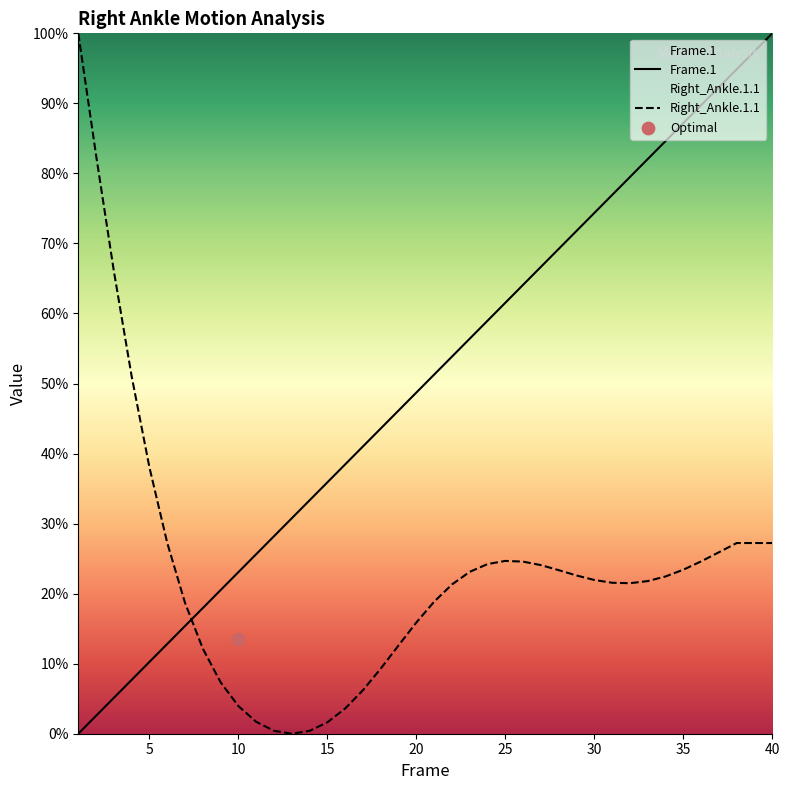

At how many categories does at least one series exceed 73?

13